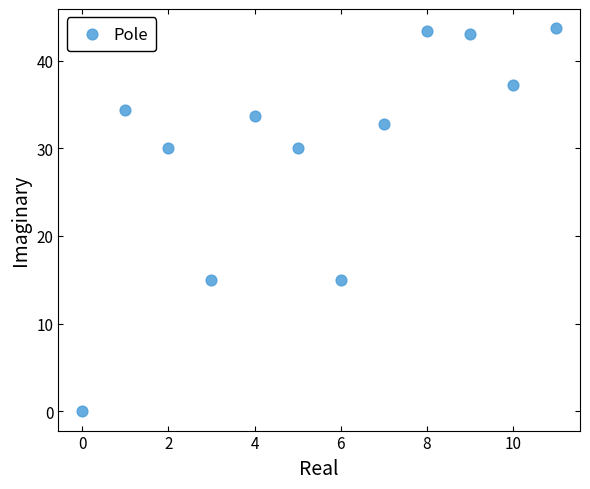

What is the average Y value?

29.8